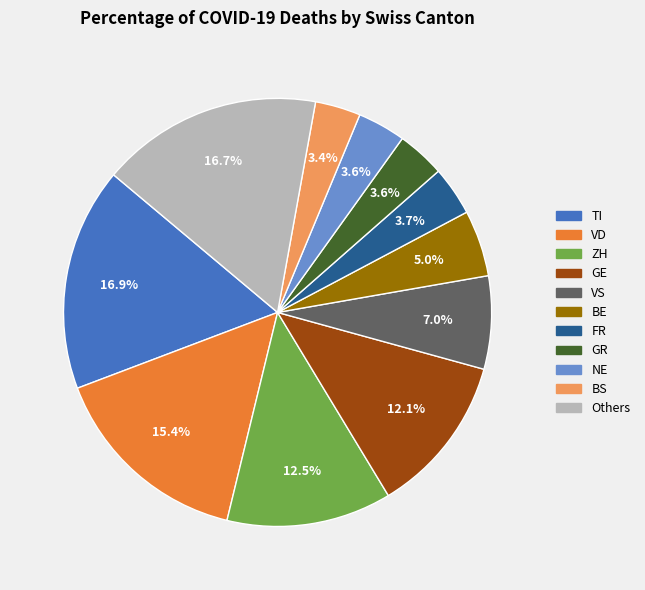

Does any single category account for the majority?

No